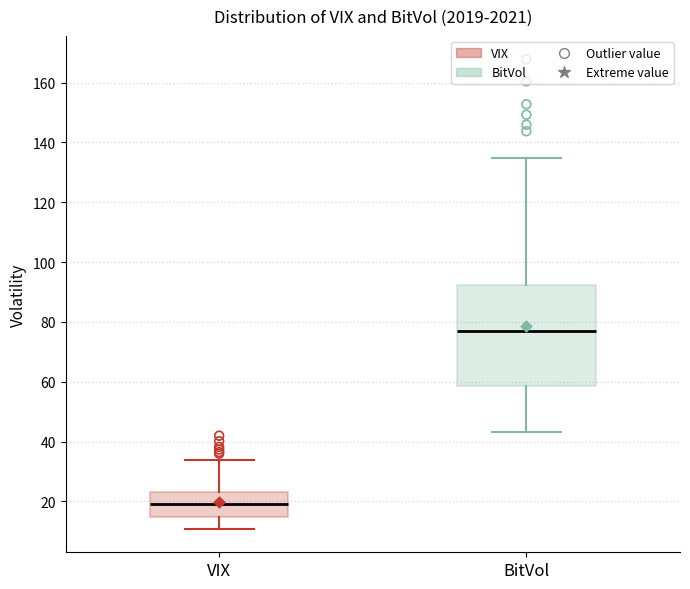

Which box has the highest median line?

BitVol